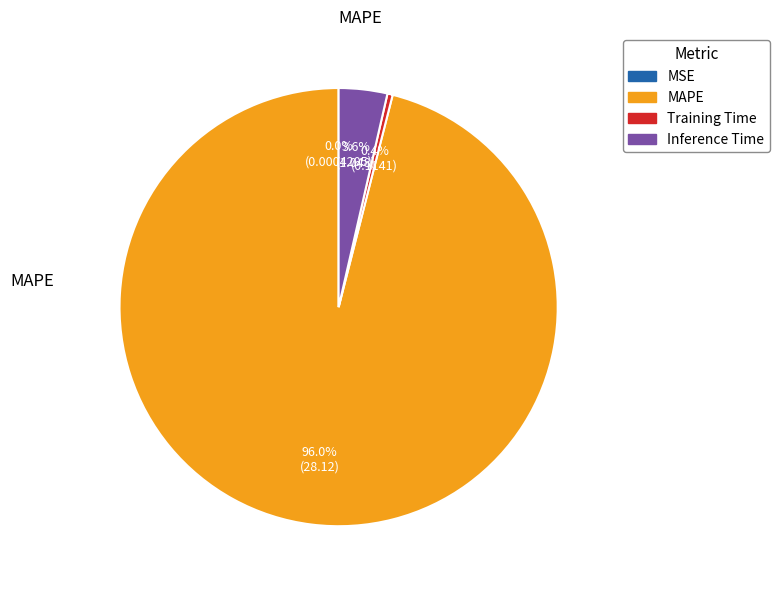

Does any single category account for the majority?

Yes